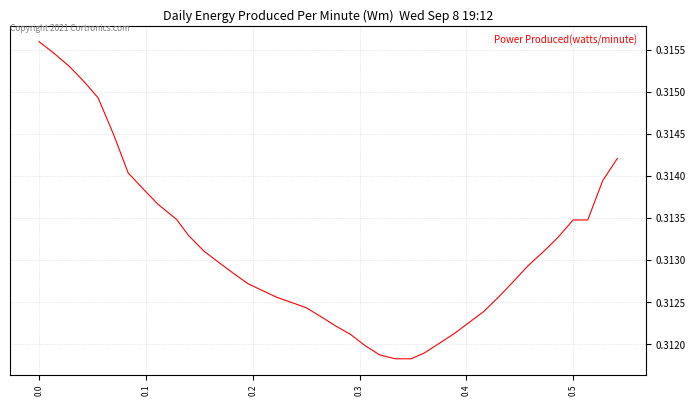

Does the chart have visible grid lines?

Yes